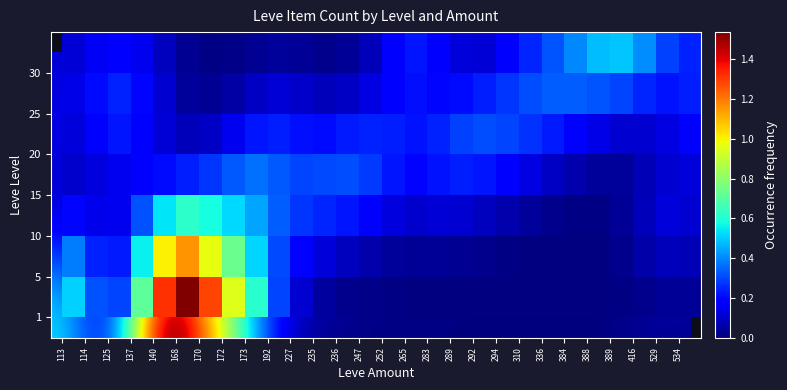

List the series in order of their peak value, lowest first.

20, 25, 15, 30, 10, 5, 1